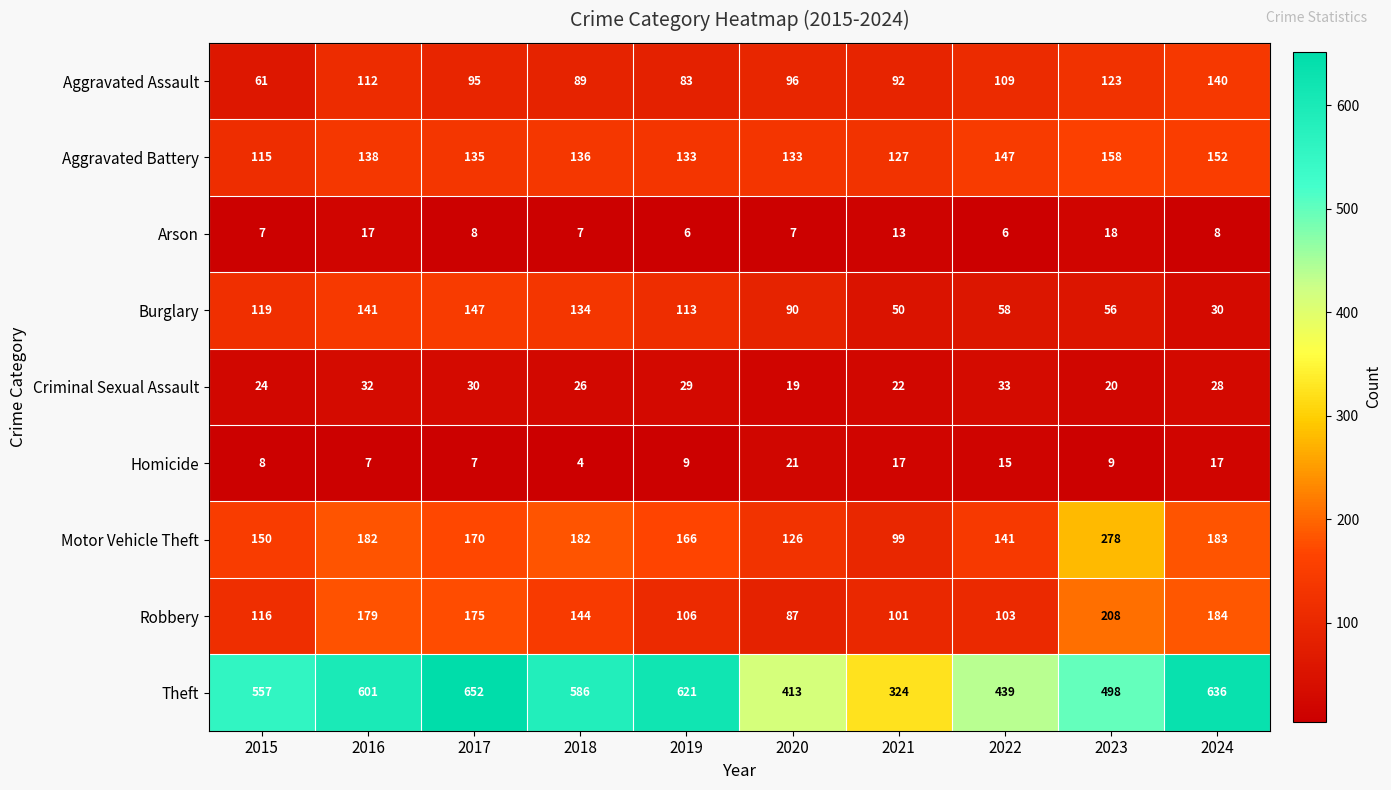

What is the average value of the Homicide series?

11